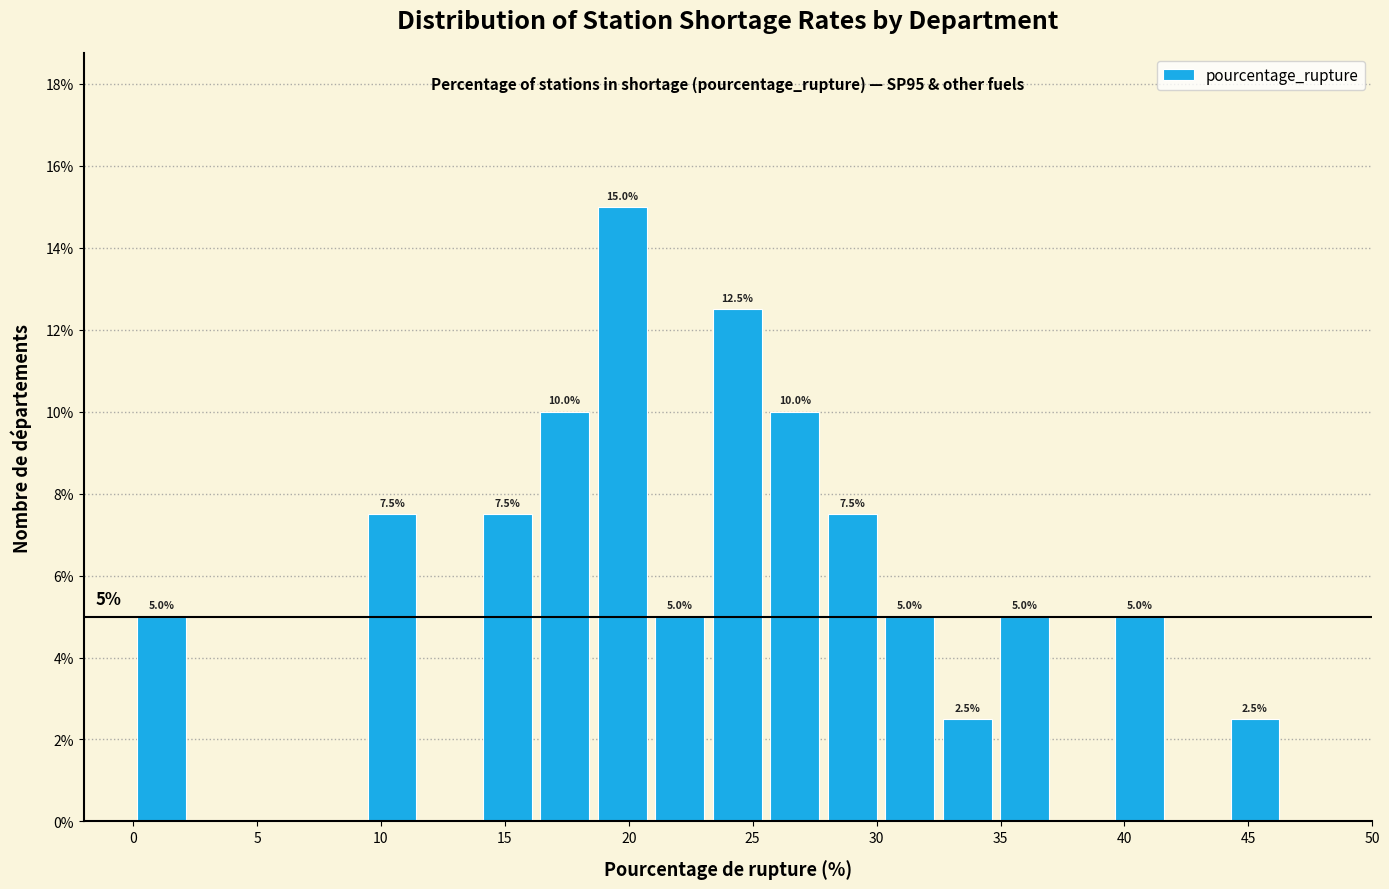

Over which range of the x-axis is the bar tallest?

18.5 to 21.0